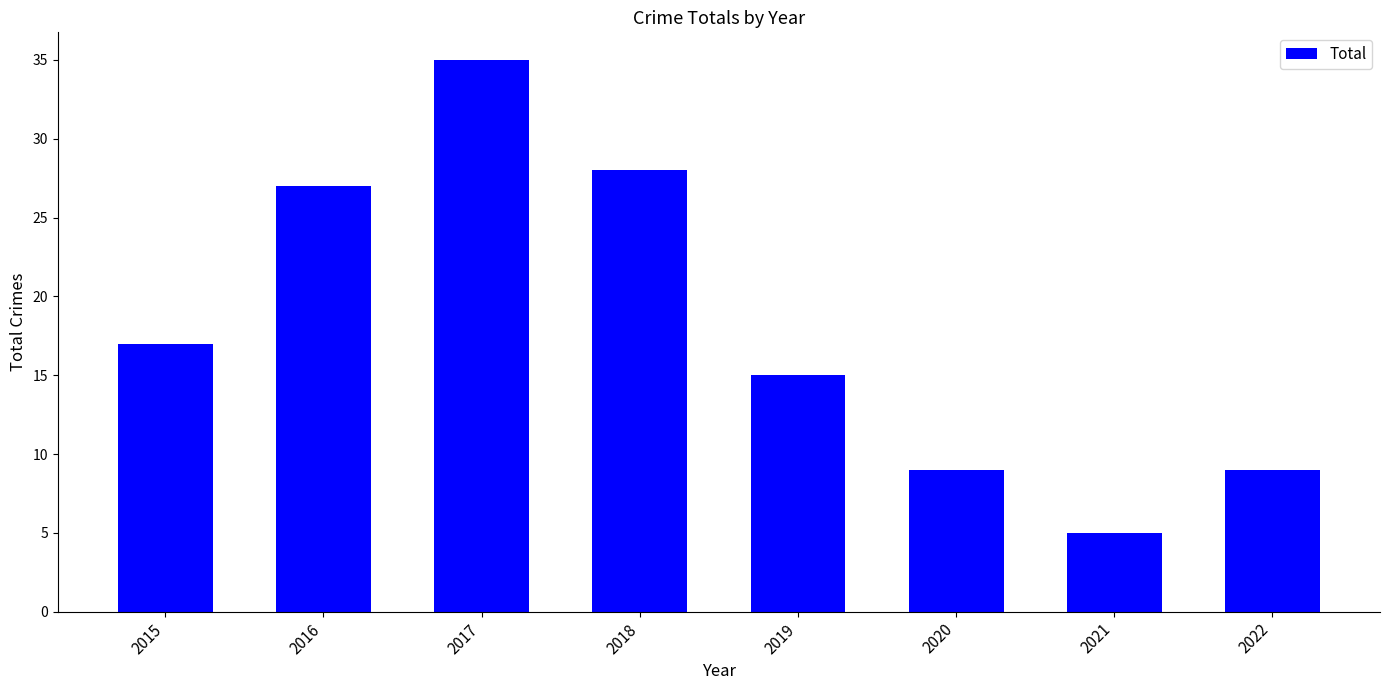

Reading left to right, extract all data points from this chart.

2015=17	2016=27	2017=35	2018=28	2019=15	2020=9	2021=5	2022=9